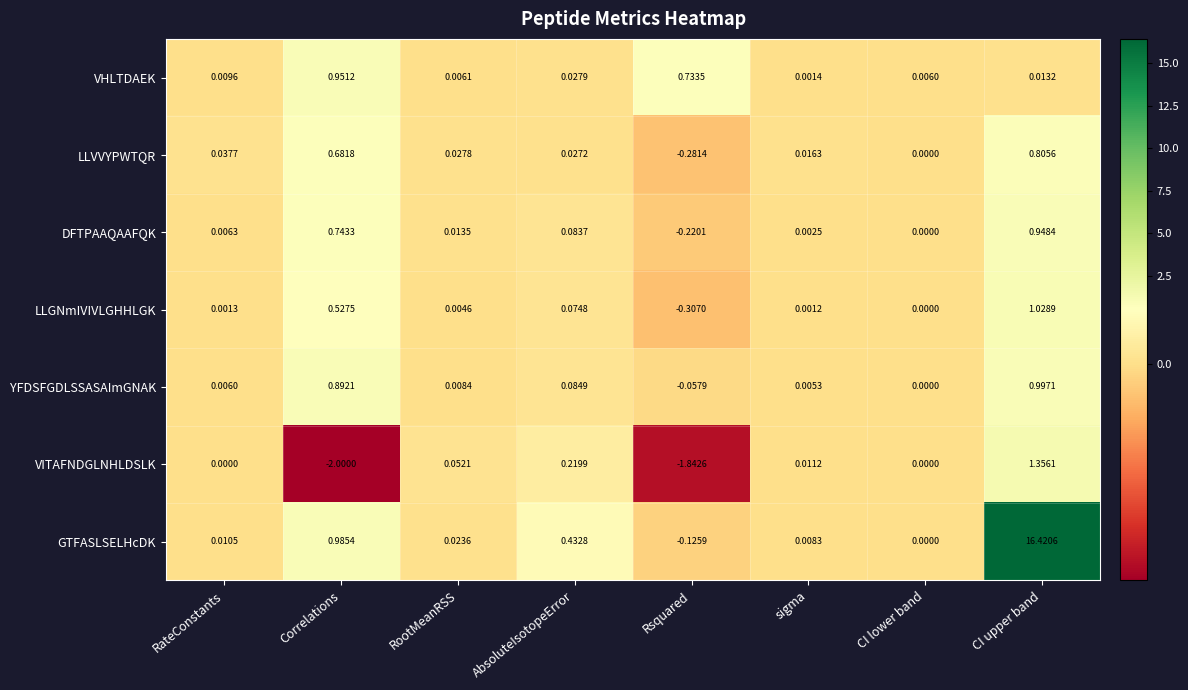

Where does the YFDSFGDLSSASAImGNAK series first go above 0?

RateConstants